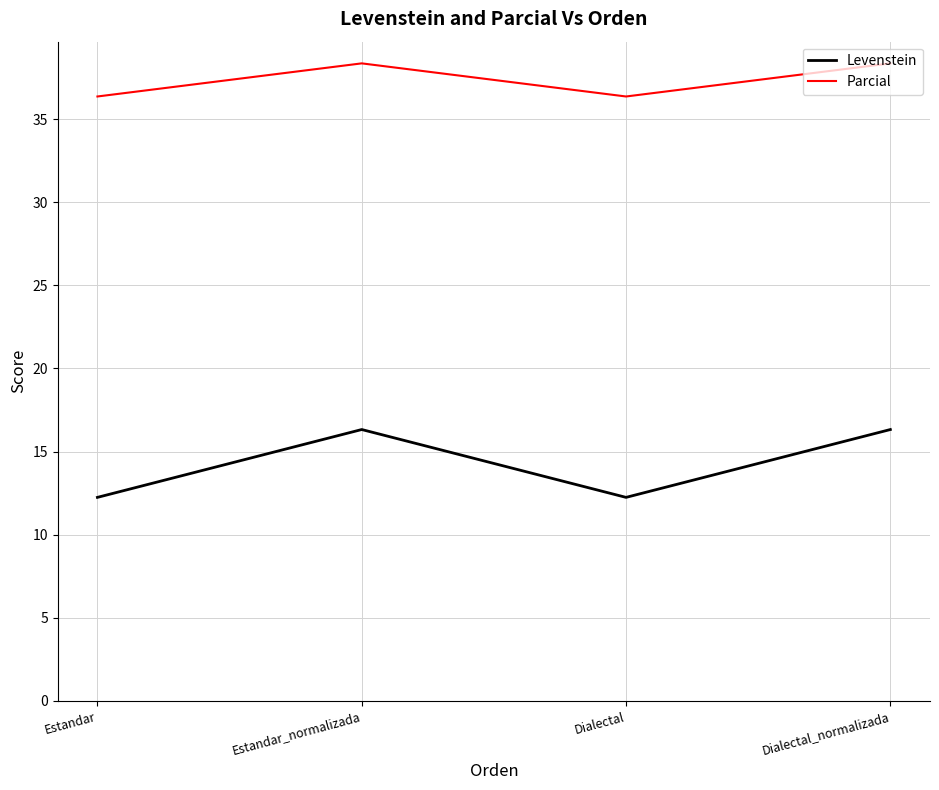

What position from the right is Dialectal?

2